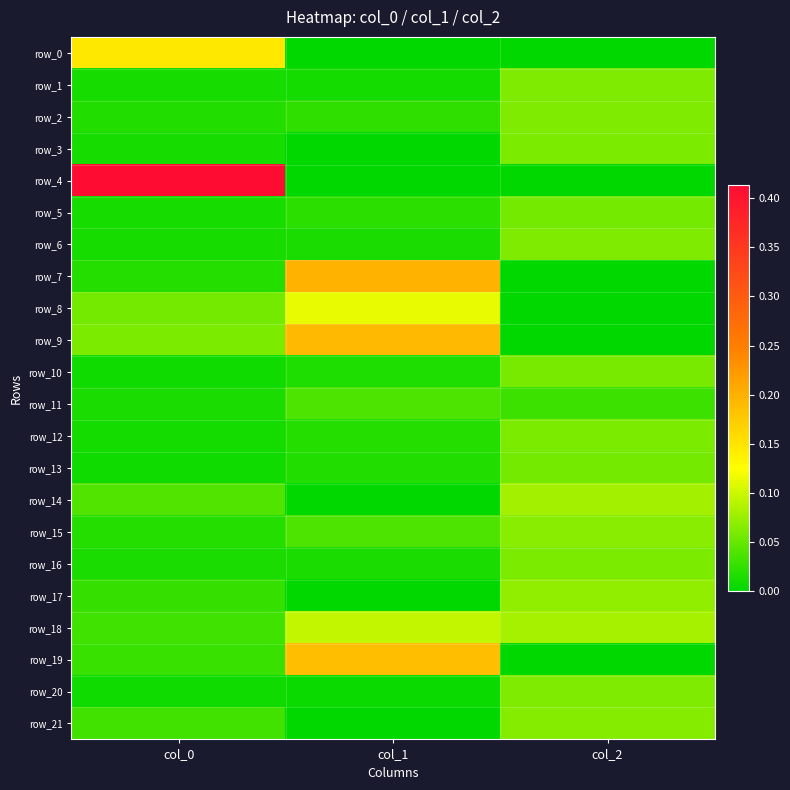

Reading left to right, transcribe all the data shown in this chart.

row_0: 0.1	-0.0	-0.0
row_1: 0.0	0.0	0.1
row_2: 0.0	0.0	0.1
row_3: 0.0	-0.0	0.1
row_4: 0.4	-0.0	-0.0
row_5: 0.0	0.0	0.1
row_6: 0.0	0.0	0.1
row_7: 0.0	0.2	-0.0
row_8: 0.1	0.1	-0.0
row_9: 0.1	0.2	-0.0
row_10: 0.0	0.0	0.1
row_11: 0.0	0.0	0.0
row_12: 0.0	0.0	0.1
row_13: 0.0	0.0	0.1
row_14: 0.0	-0.0	0.1
row_15: 0.0	0.0	0.1
row_16: 0.0	0.0	0.1
row_17: 0.0	-0.0	0.1
row_18: 0.0	0.1	0.1
row_19: 0.0	0.2	-0.0
row_20: 0.0	0.0	0.1
row_21: 0.0	-0.0	0.1